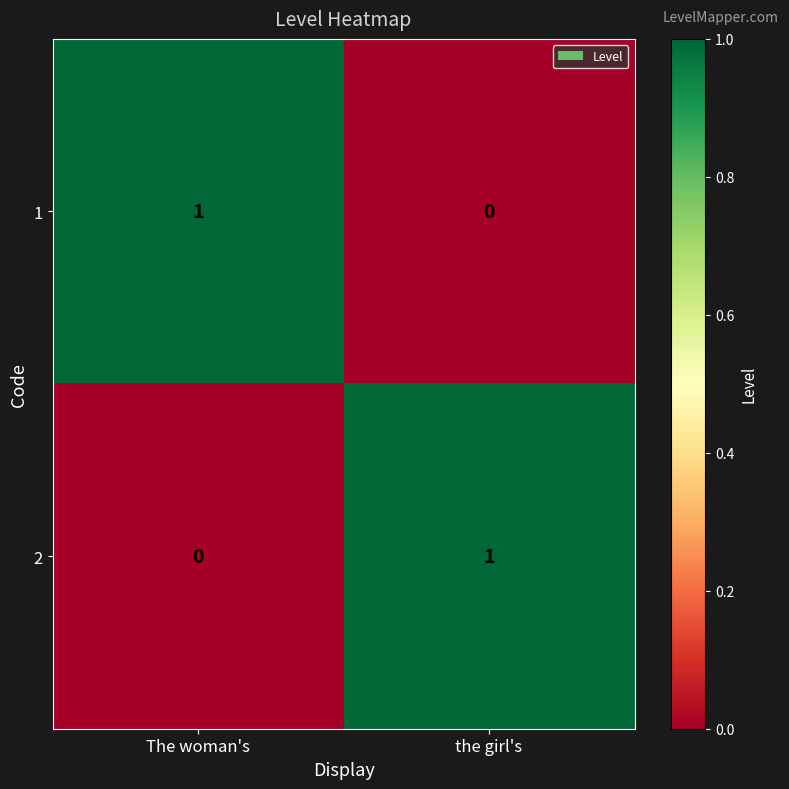

Which category has the highest value in the 2 series?

the girl's